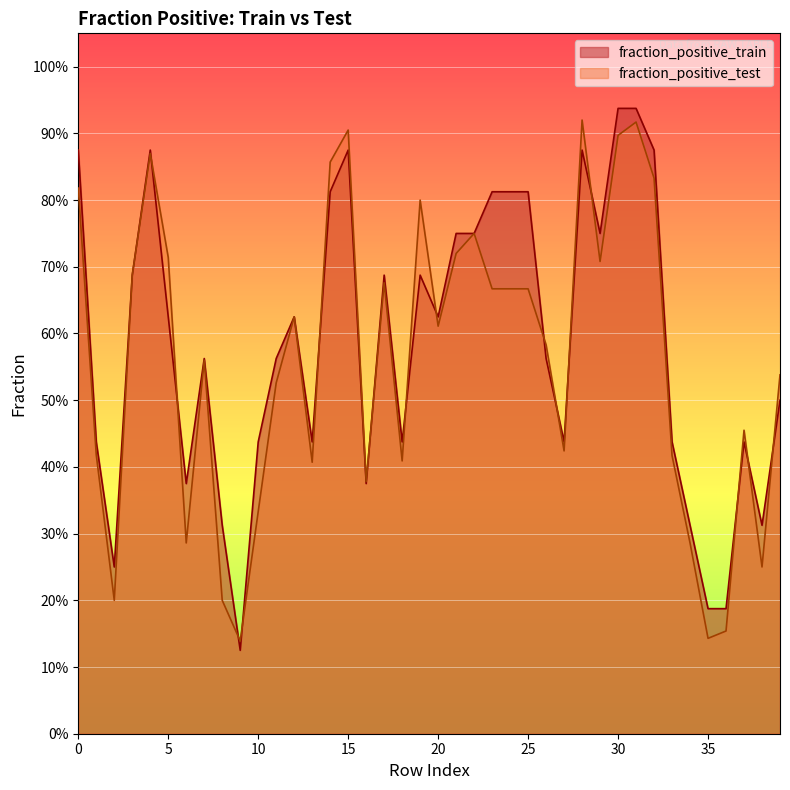

Which series changed the most between 23 and 30?

fraction_positive_test